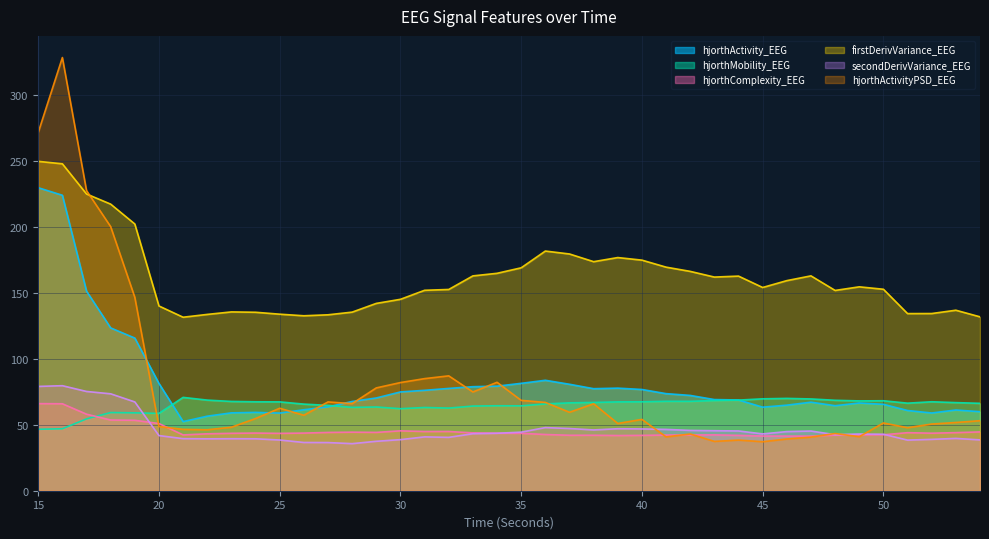

How many series are shown in this chart?

6